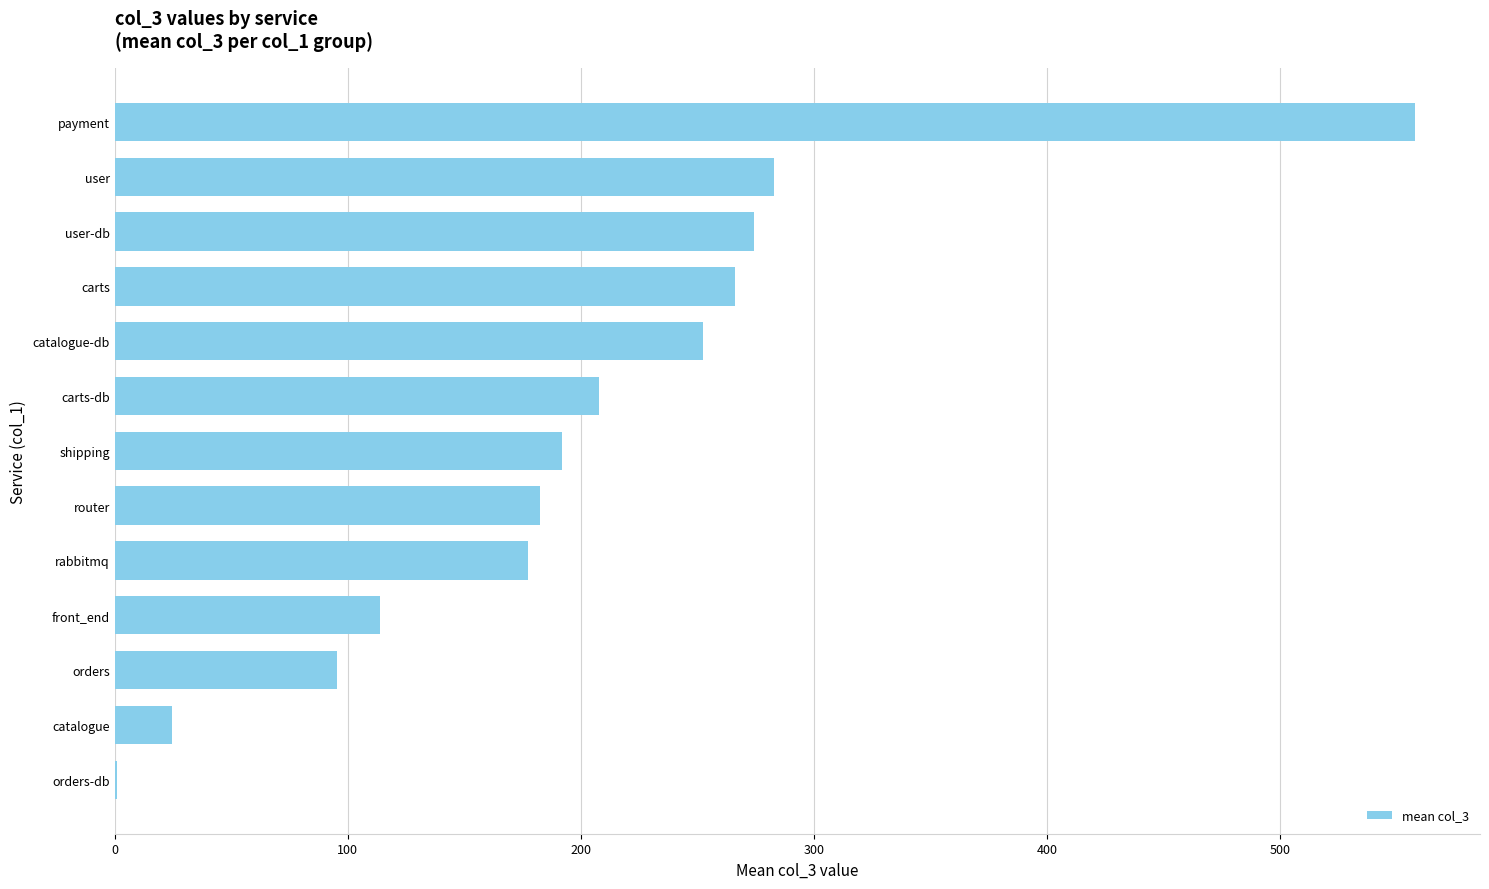

How many categories are shown in the chart?

13